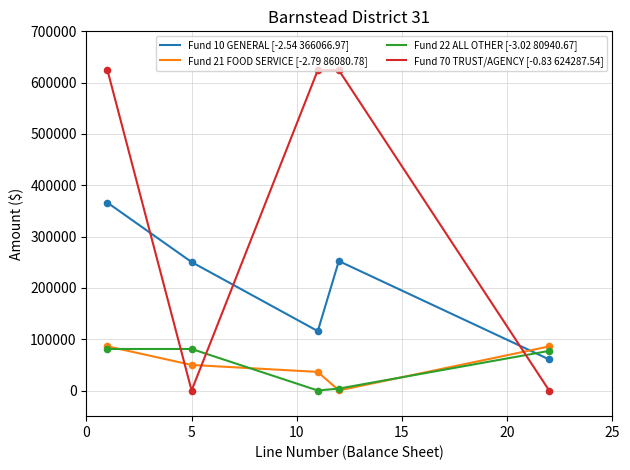

True or false: Fund 70 TRUST/AGENCY [-0.83 624287.54] and Fund 22 ALL OTHER [-3.02 80940.67] cross at least once.

True